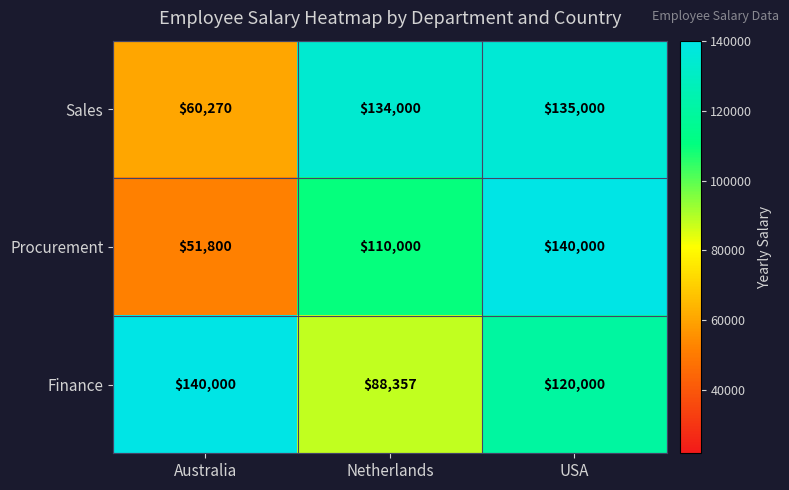

Rank the categories by Sales value from lowest to highest.

Australia, Netherlands, USA